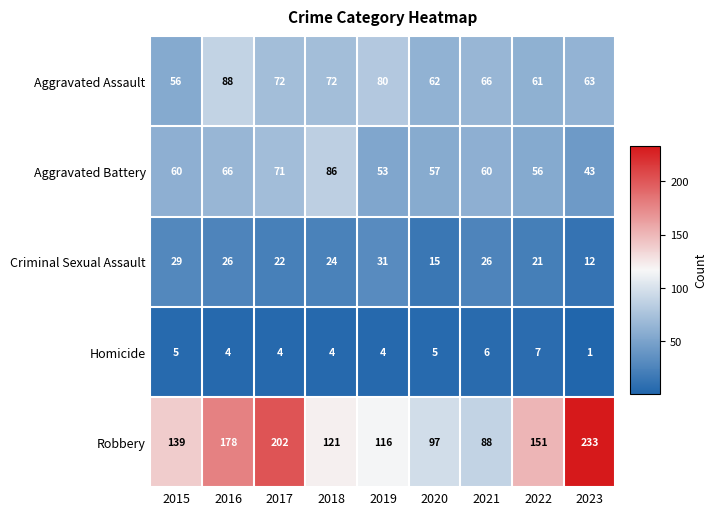

Which category has the highest value across all series?

2023